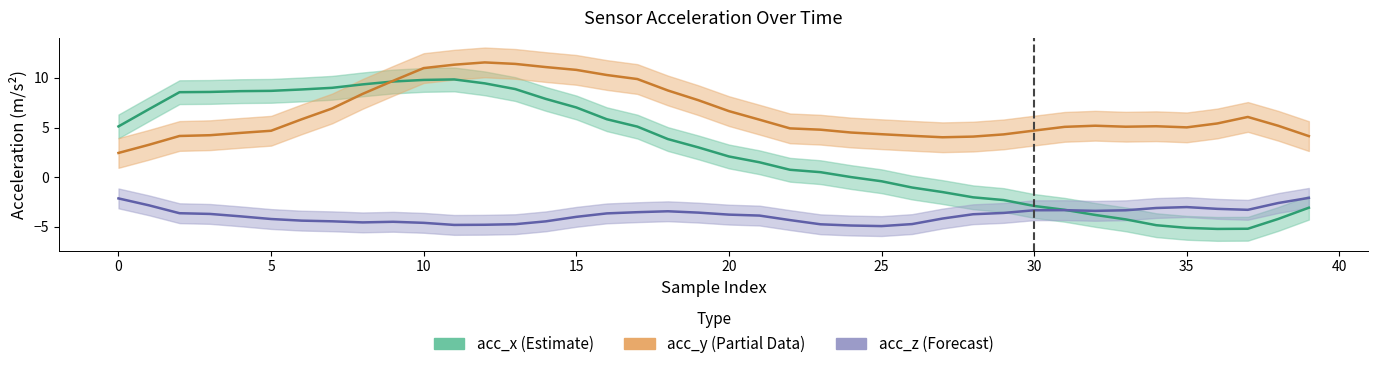

What is the sum of the acc_z values at 18 and 32?

-6.7